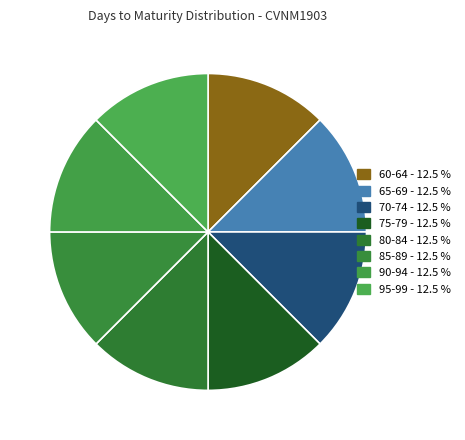

Count the number of slices in the pie.

8